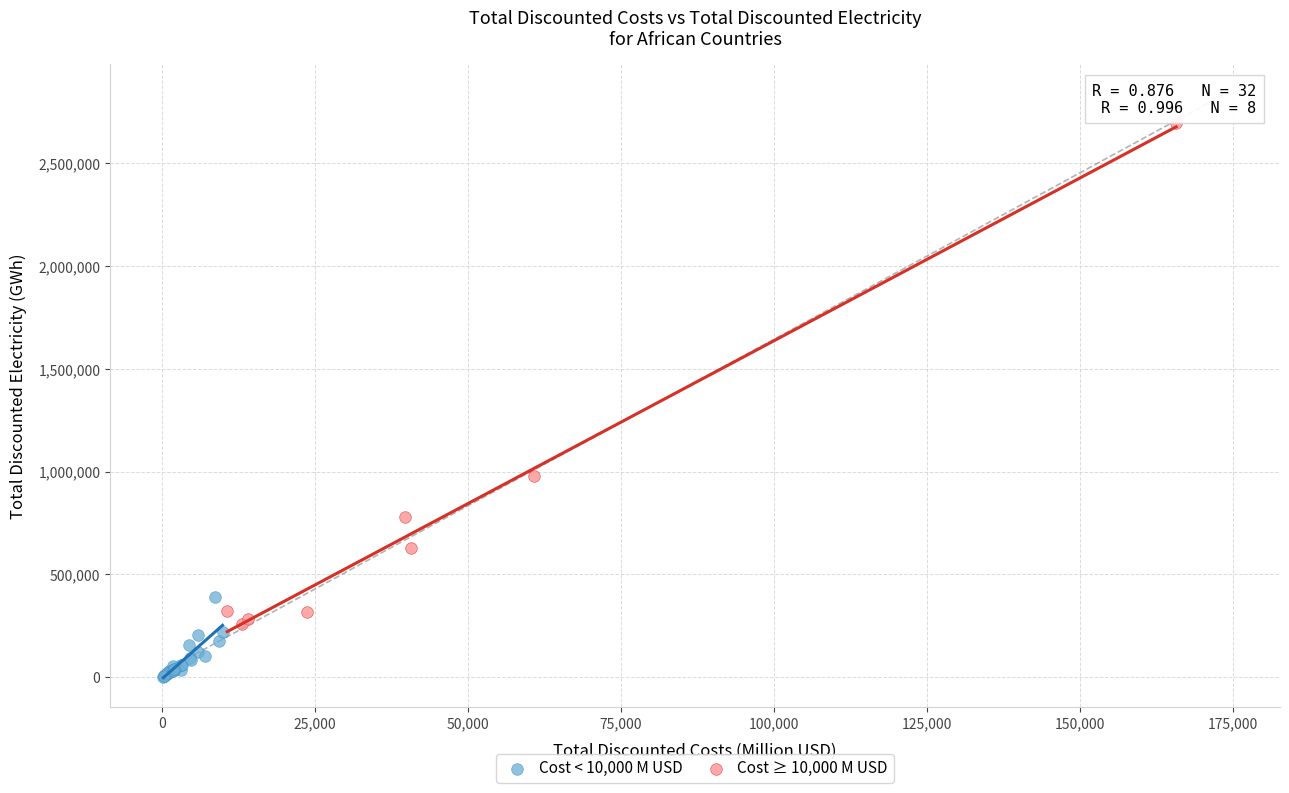

Which series has the widest spread of Y values?

Cost ≥ 10,000 M USD